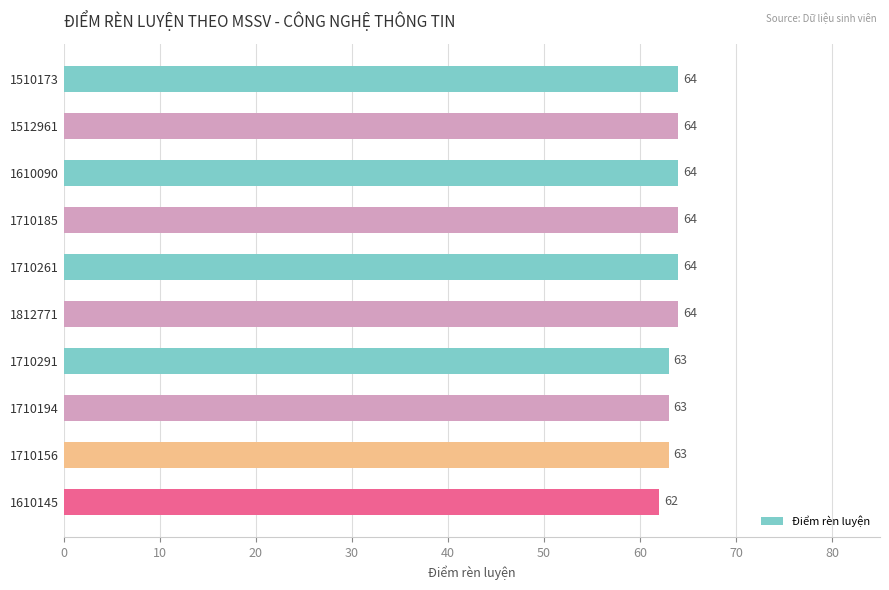

What is the sum of all values?

635